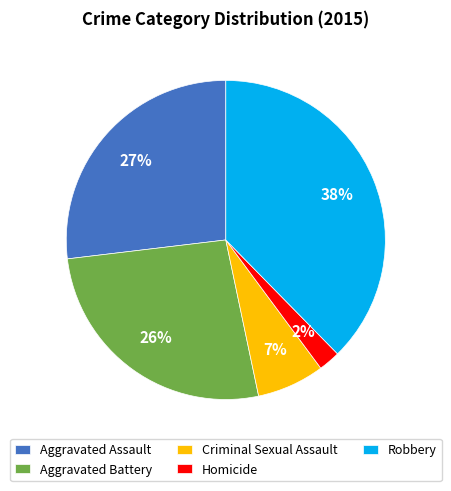

What is the largest slice in the pie chart?

Robbery